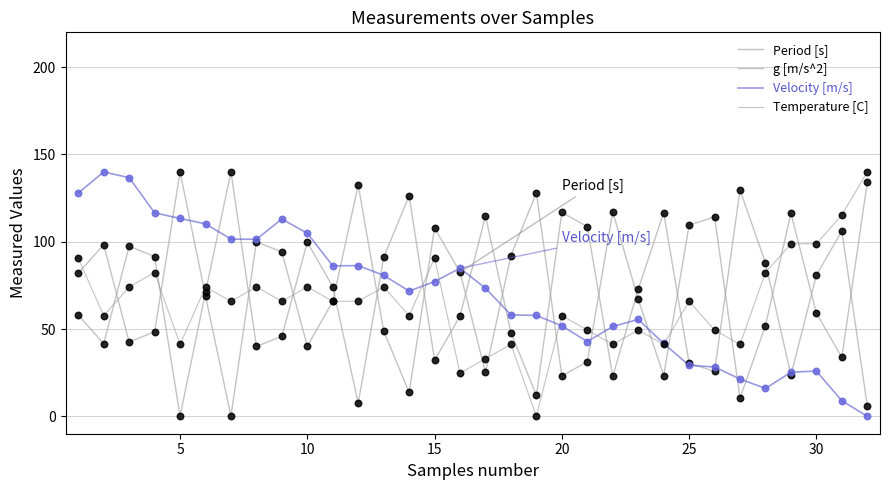

Does the chart have visible grid lines?

Yes